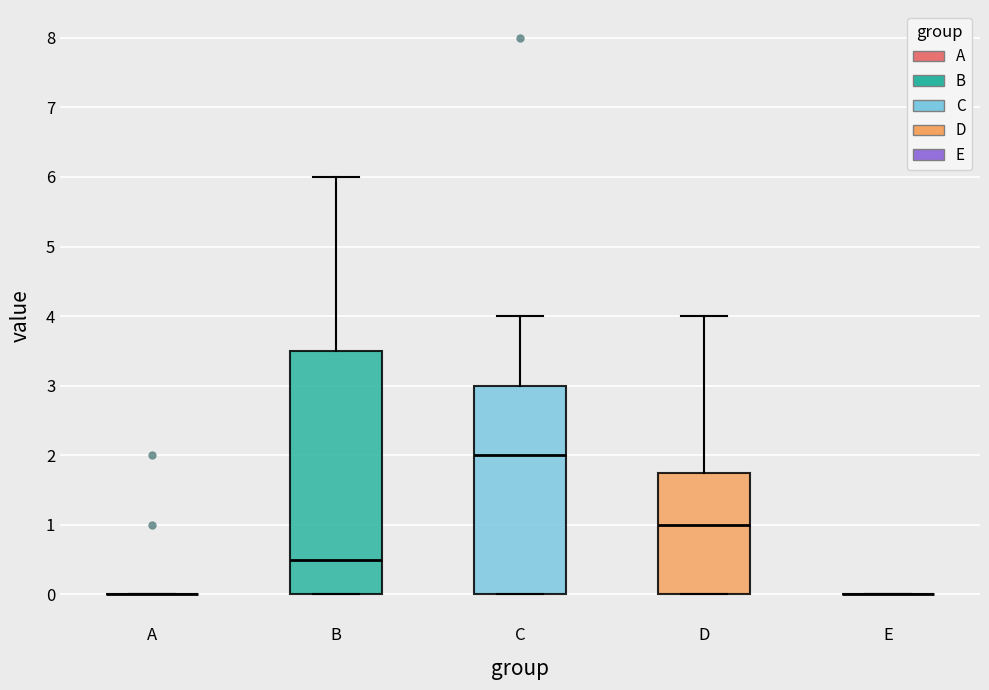

Reading left to right, transcribe this box plot: for each box, give where its median line is, the range the box spans, and where its two whiskers end, as read against the y-axis. The values are not printed on the chart, so give them approximately, as read against the axis.

A: box collapsed to a line at 0.0, whiskers 0.0 to 0.0
B: median 0.5, box 0.0 to 3.5, whiskers 0.0 to 6.0
C: median 2.0, box 0.0 to 3.0, whiskers 0.0 to 4.0
D: median 1.0, box 0.0 to 1.8, whiskers 0.0 to 4.0
E: box collapsed to a line at 0.0, whiskers 0.0 to 0.0